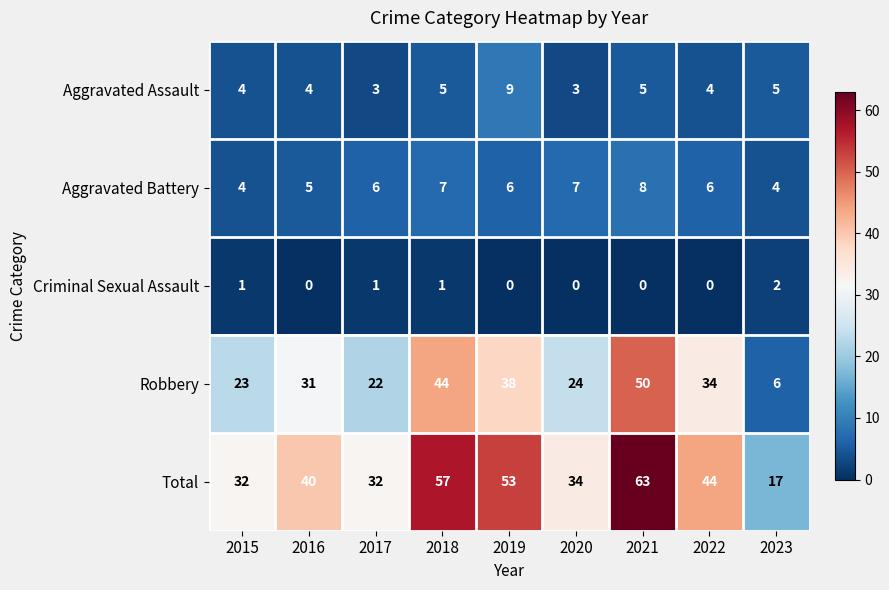

At how many categories does at least one series exceed 36?

5